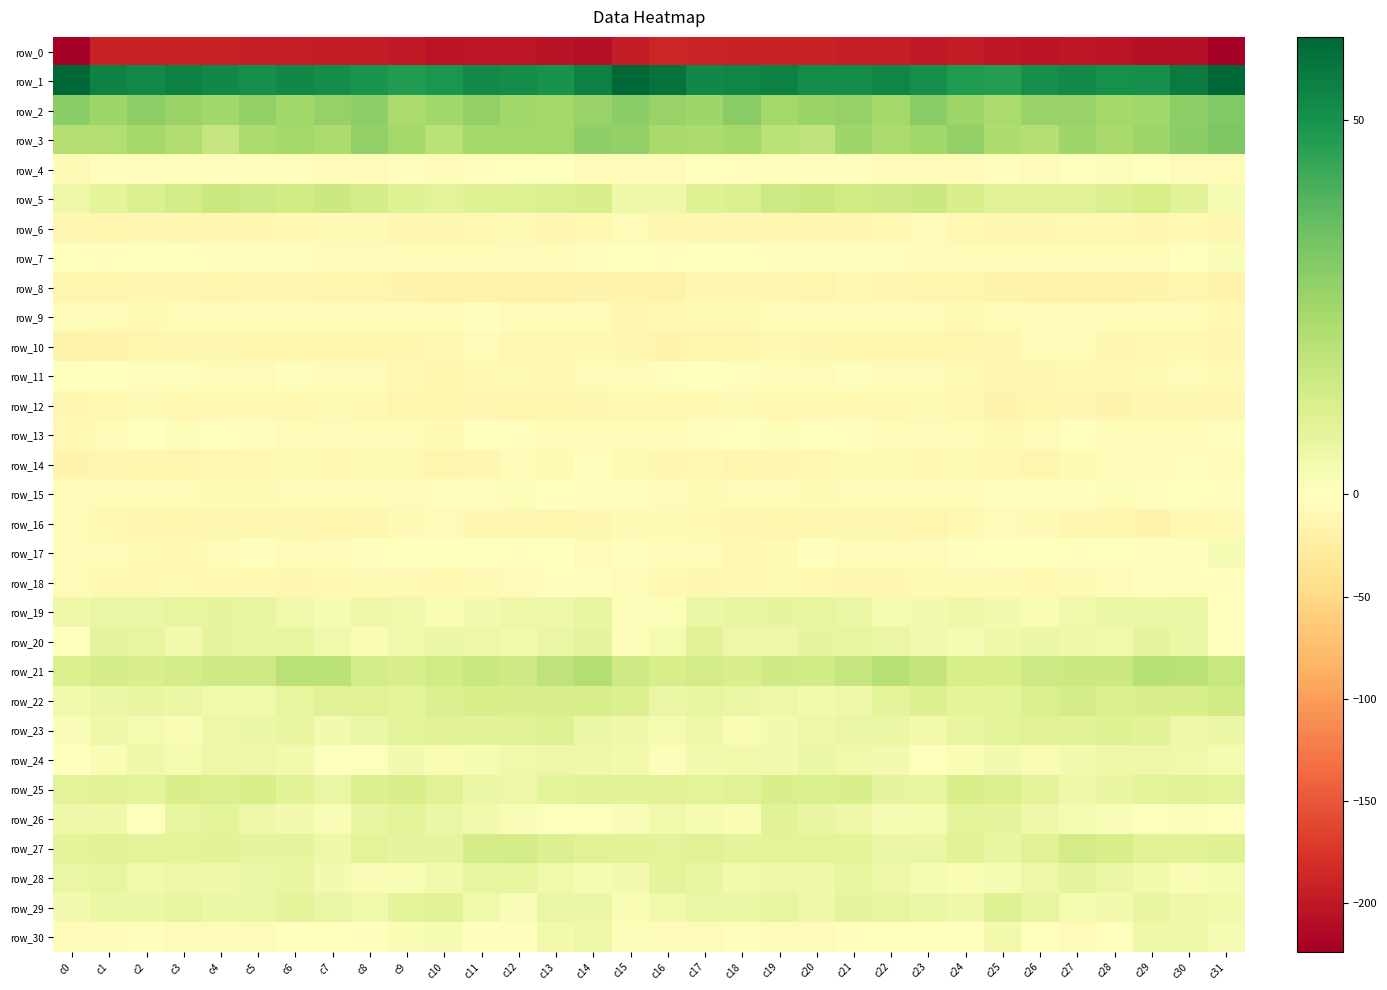

What value does the row_6 series have at c28?

-9.7